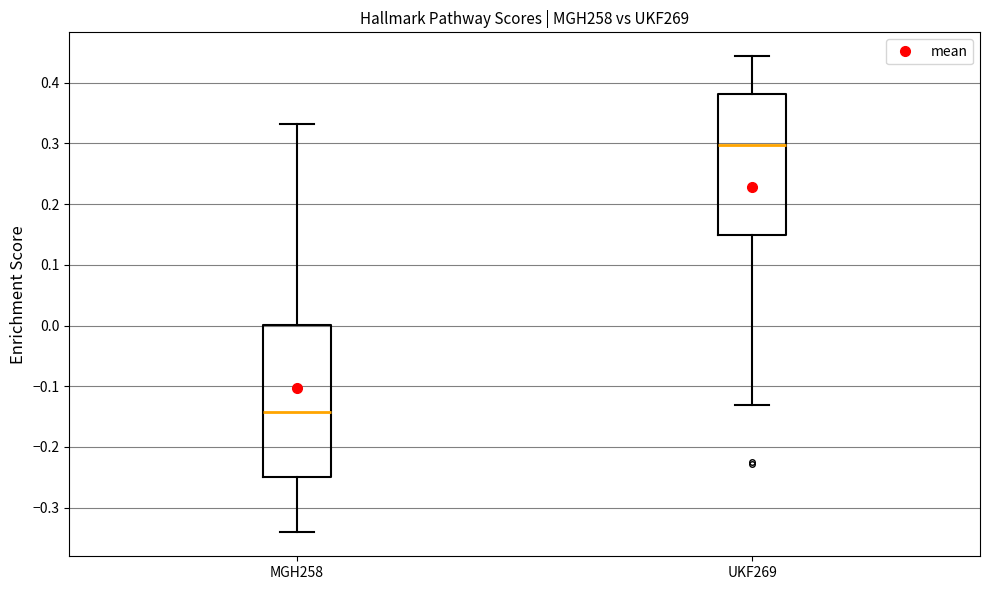

Which box's median line is the highest?

UKF269